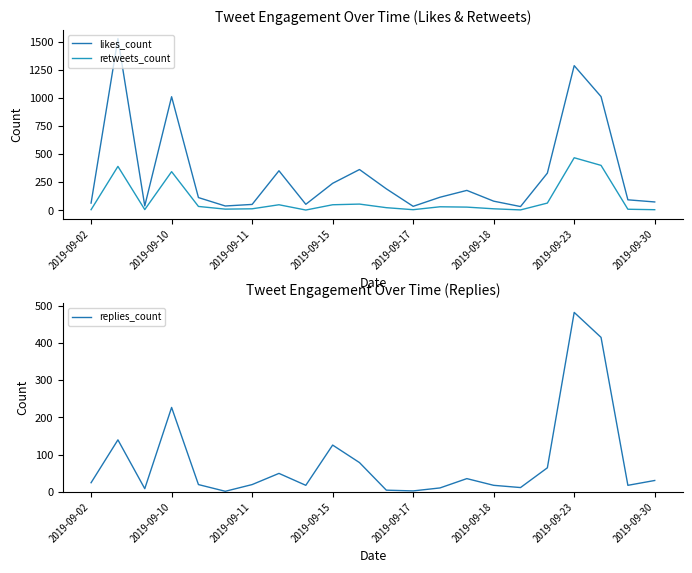

True or false: retweets_count has a value of 11 at 2019-09-02.

False